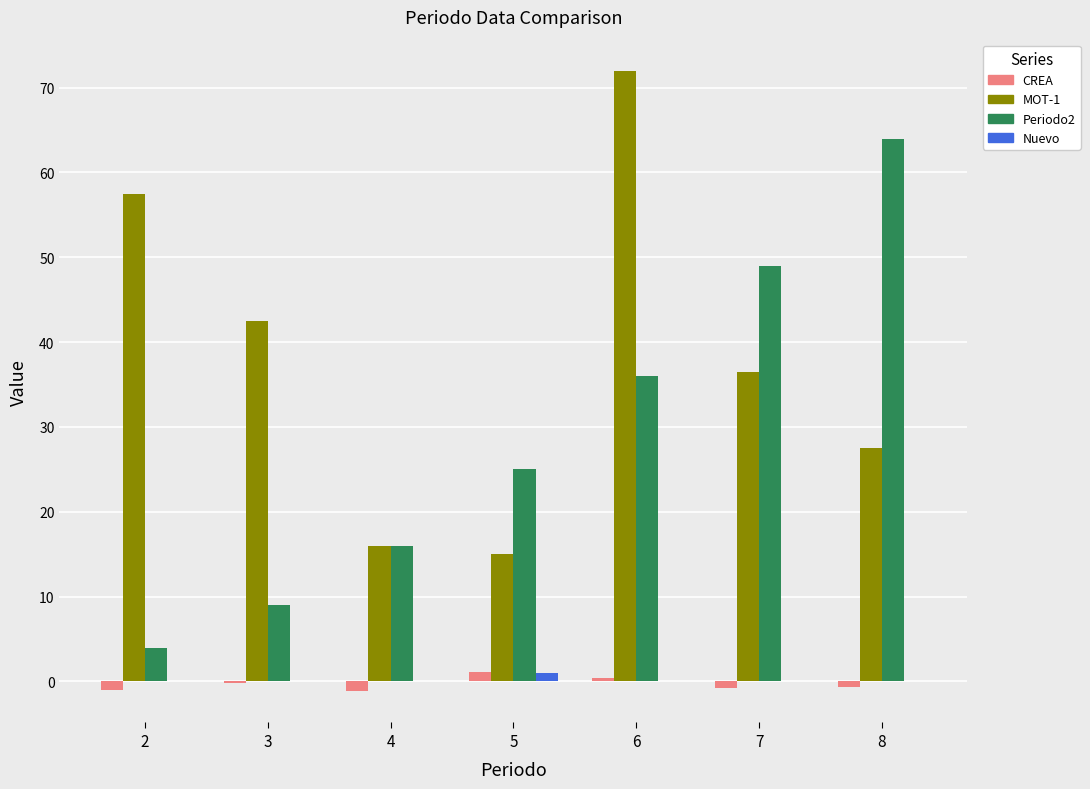

What is the maximum value shown in the chart?

72.0